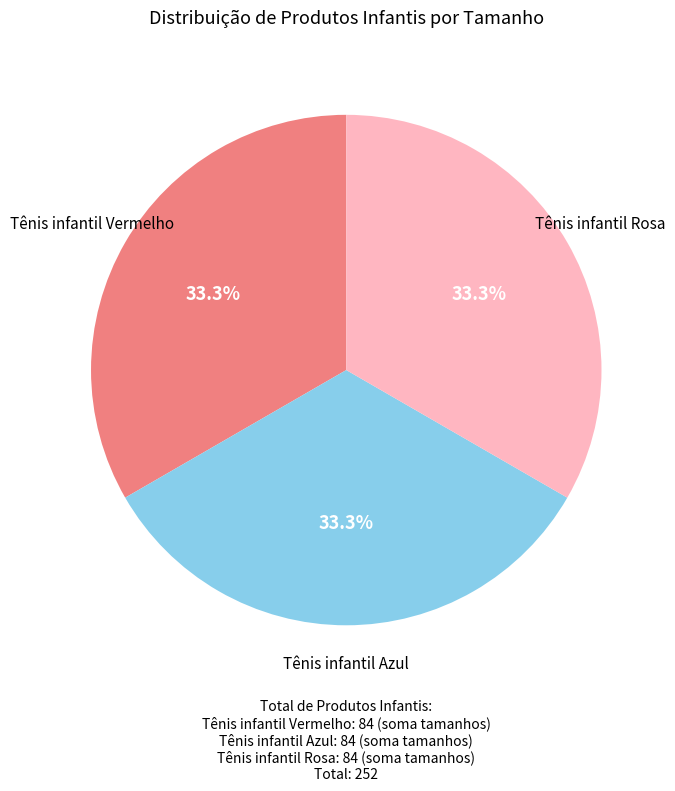

Does any single category account for the majority?

No